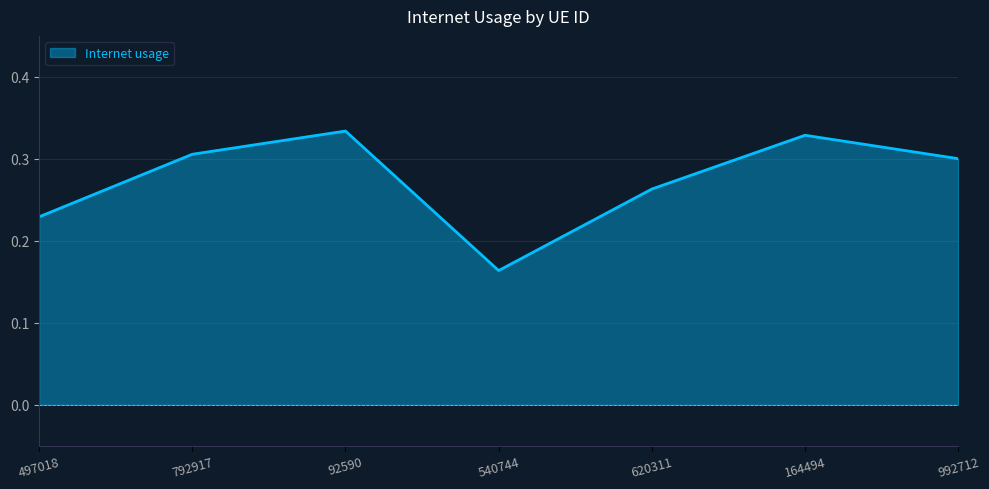

True or false: the data has more than 0 interior local peaks.

True